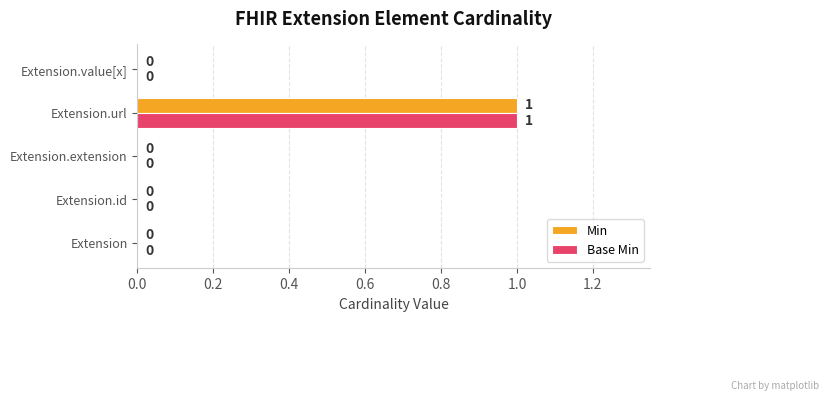

At which category is the sum across all series the highest?

Extension.url